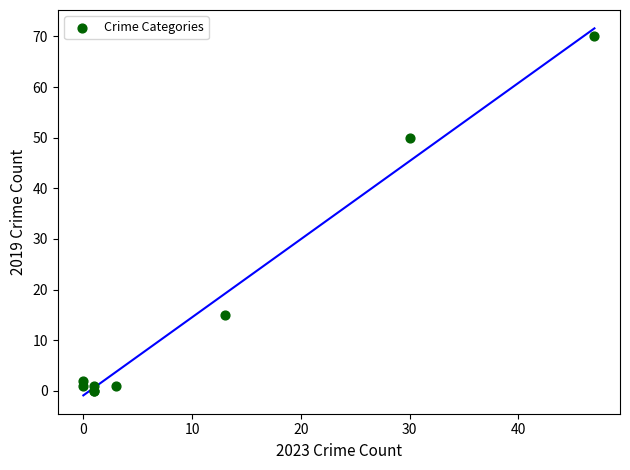

What Y value in the scatter plot is closest to 35?

50